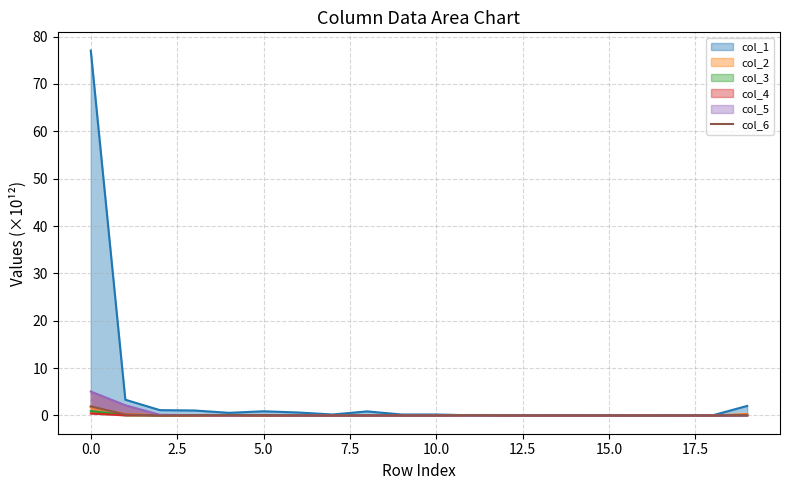

How many lines are shown in the chart?

1